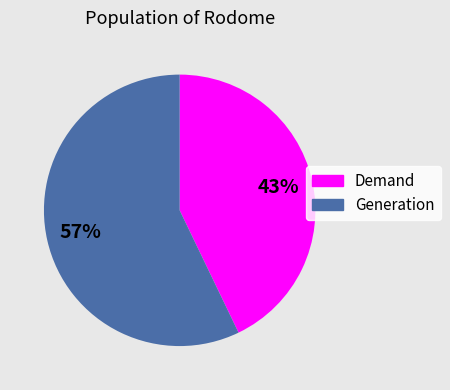

Which slice is the smallest?

Demand